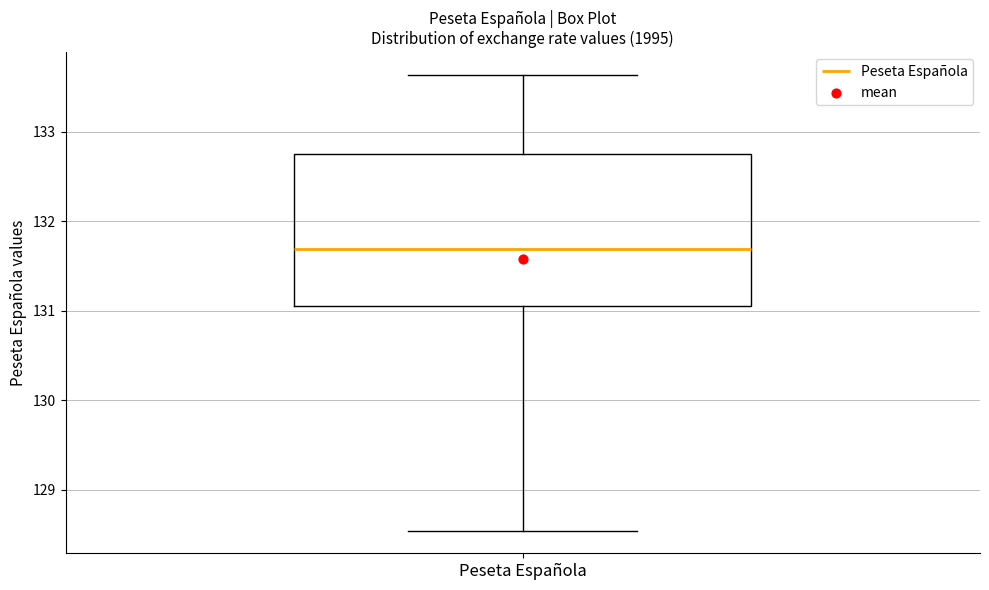

Where does the upper whisker of the box for Peseta Española end on the y-axis? The values are not printed on the chart, so give them approximately, as read against the axis.

133.6